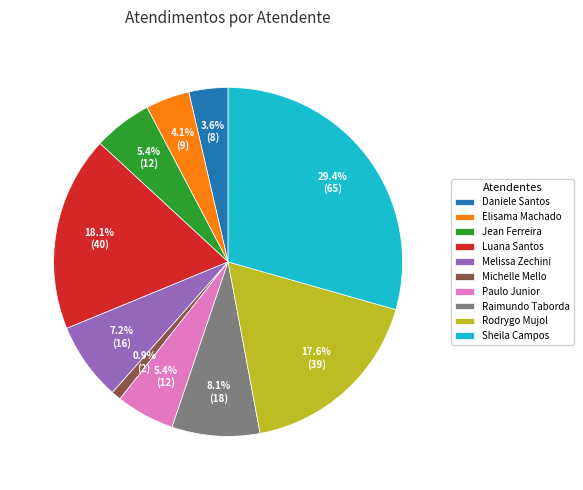

Is the sum of Melissa Zechini and Raimundo Taborda greater than half?

No